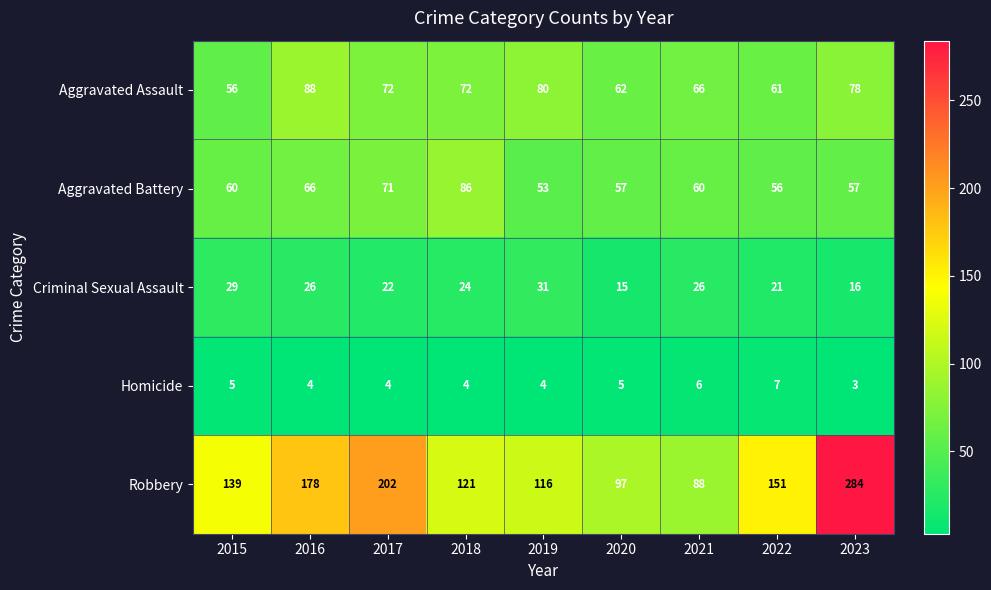

At which label does Homicide first exceed 4?

2015